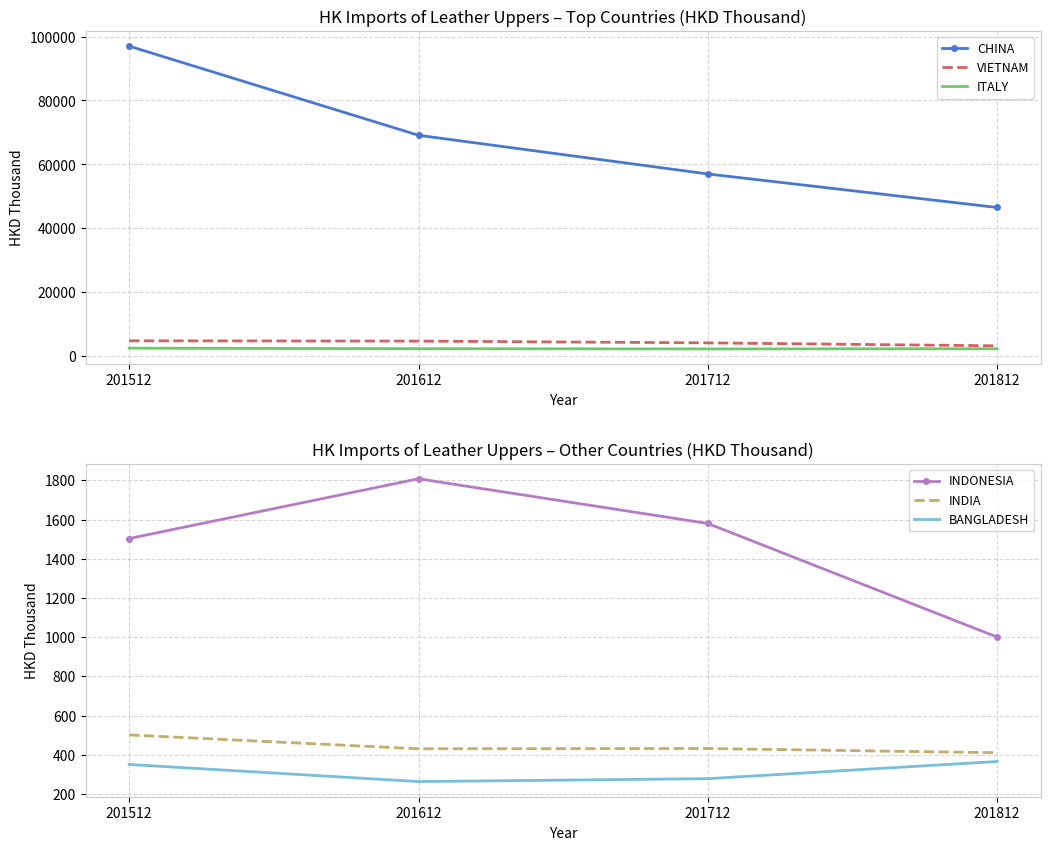

What is the spread (max minus min) of values at 201712?

56750.0